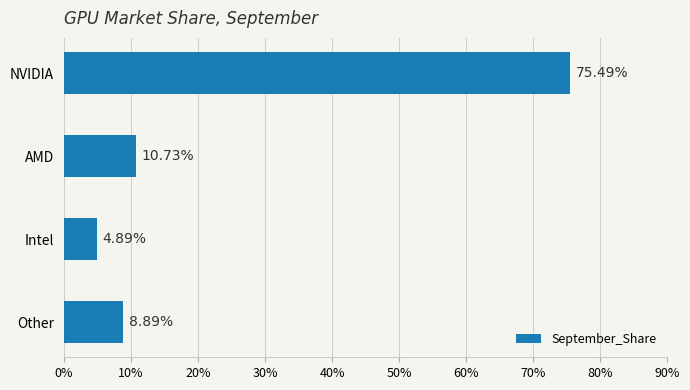

List the labels in order of value, smallest first.

Intel, Other, AMD, NVIDIA